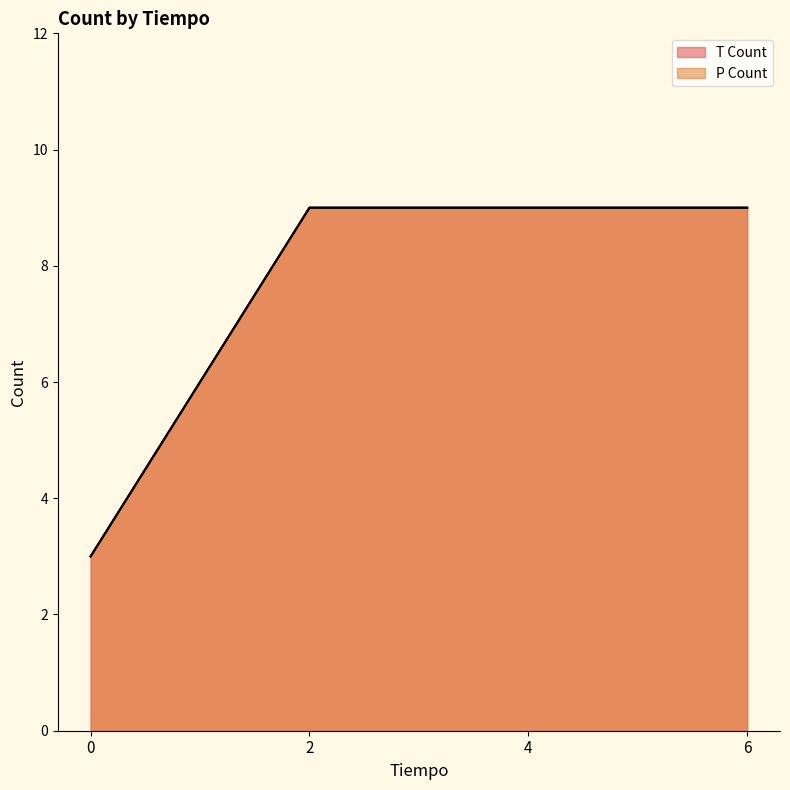

What is the highest value of the T Count series?

9